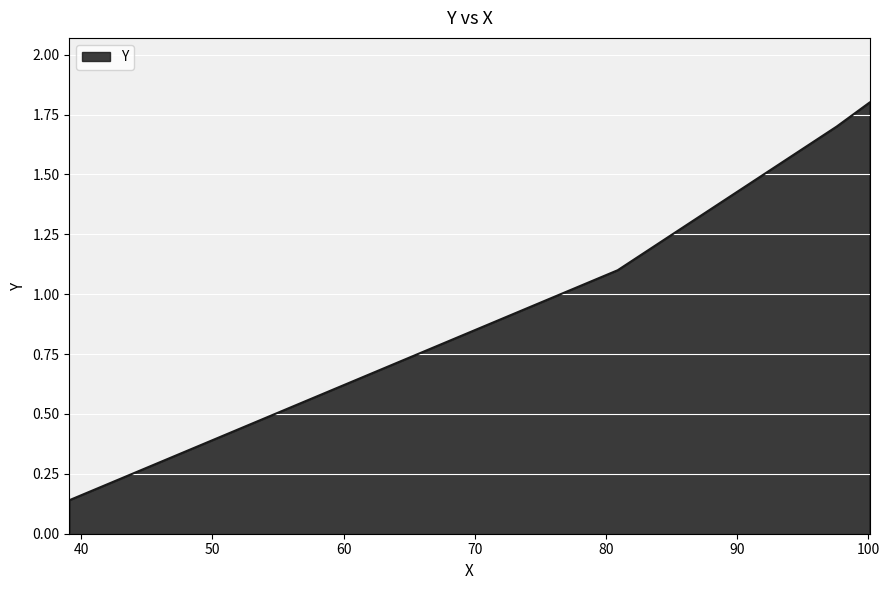

What is the difference between the second highest and second lowest values?

0.6